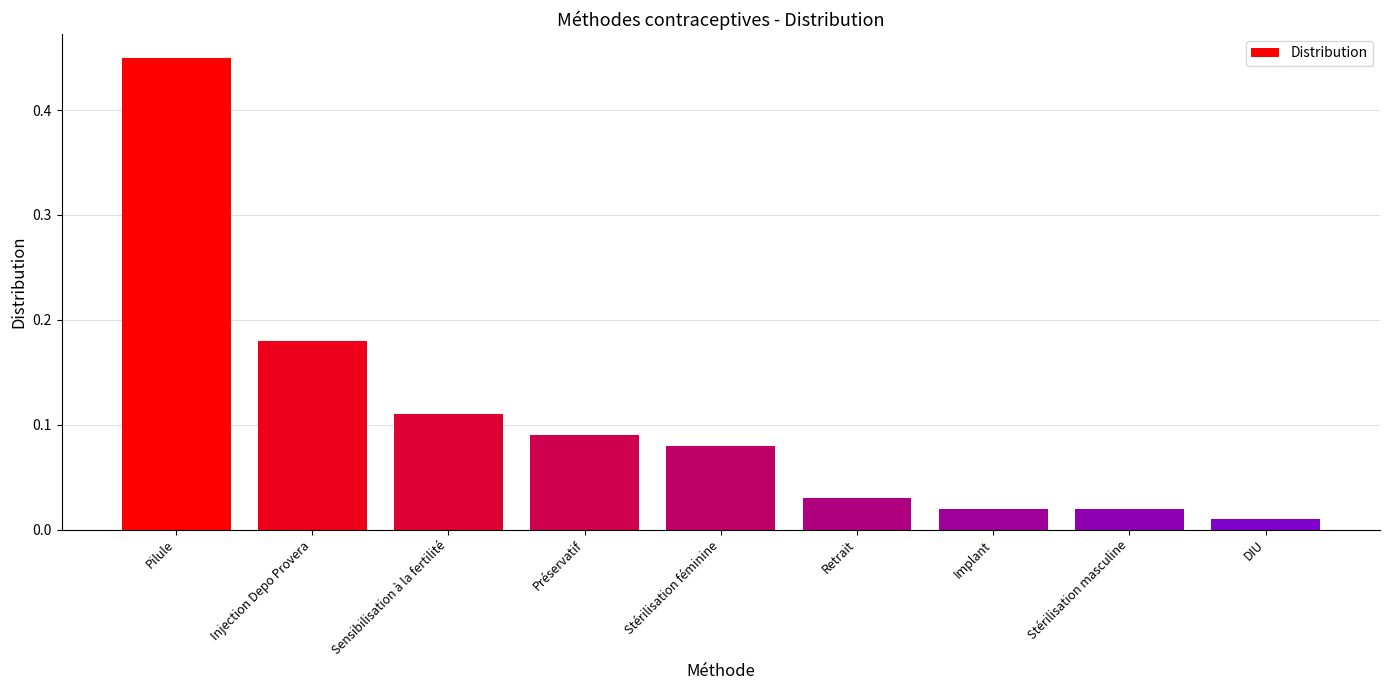

What is the difference between the maximum and minimum values?

0.4